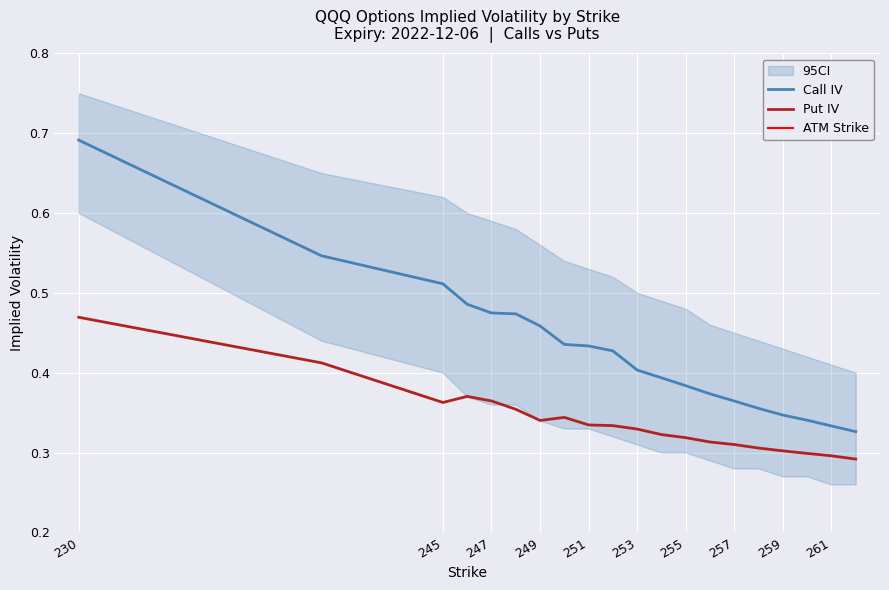

At 257, list the series in order from largest to smallest.

Call IV, Put IV